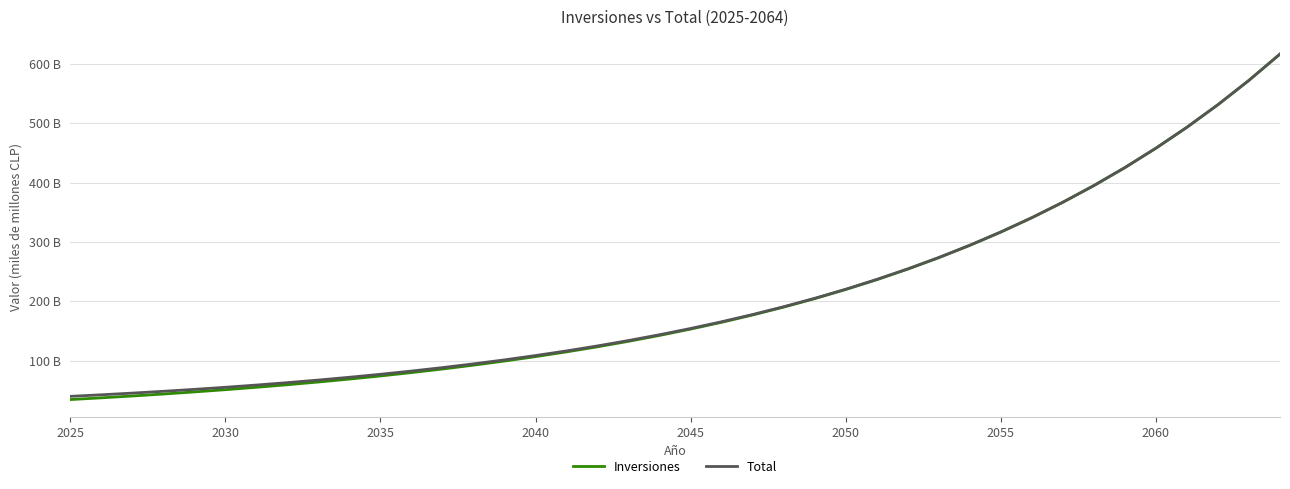

What are all the series names shown in the legend?

Inversiones, Total